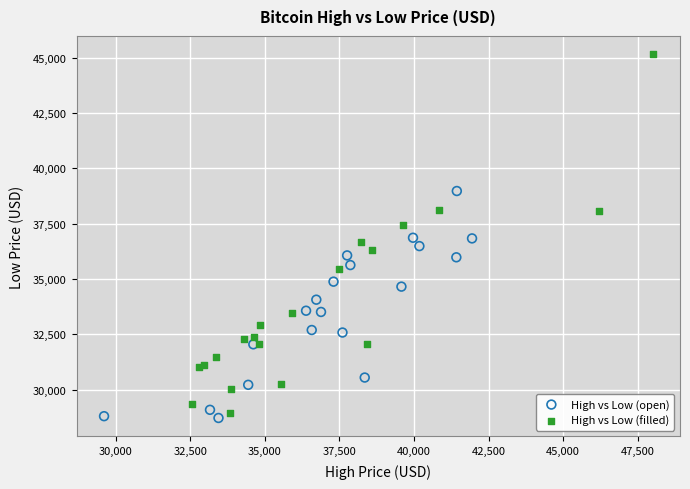

Which series has the widest spread of Y values?

High vs Low (filled)